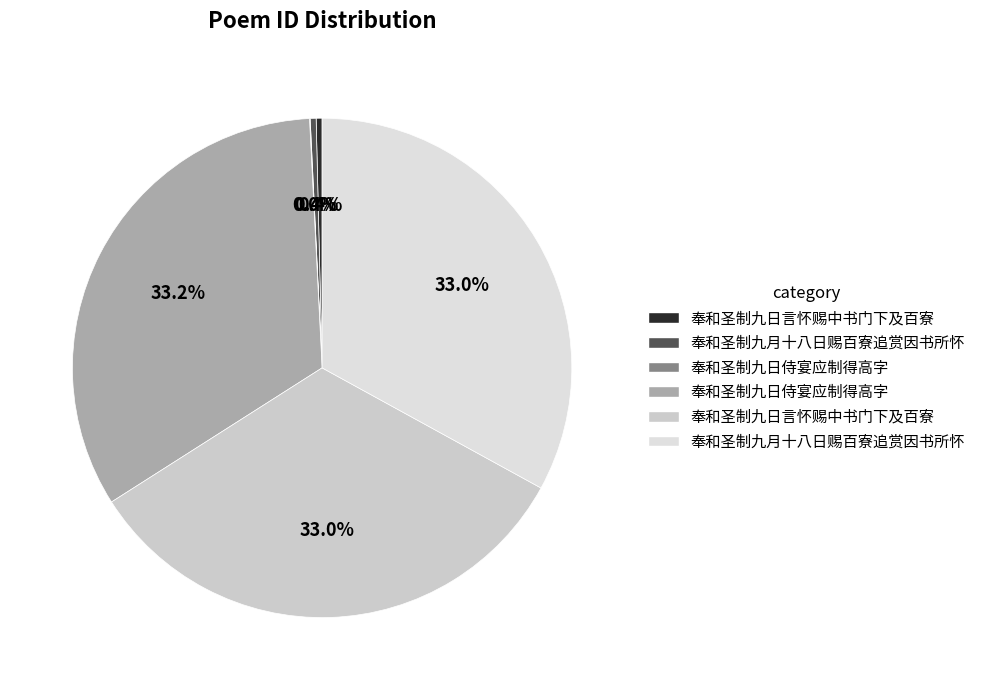

How many segments does this pie chart have?

6